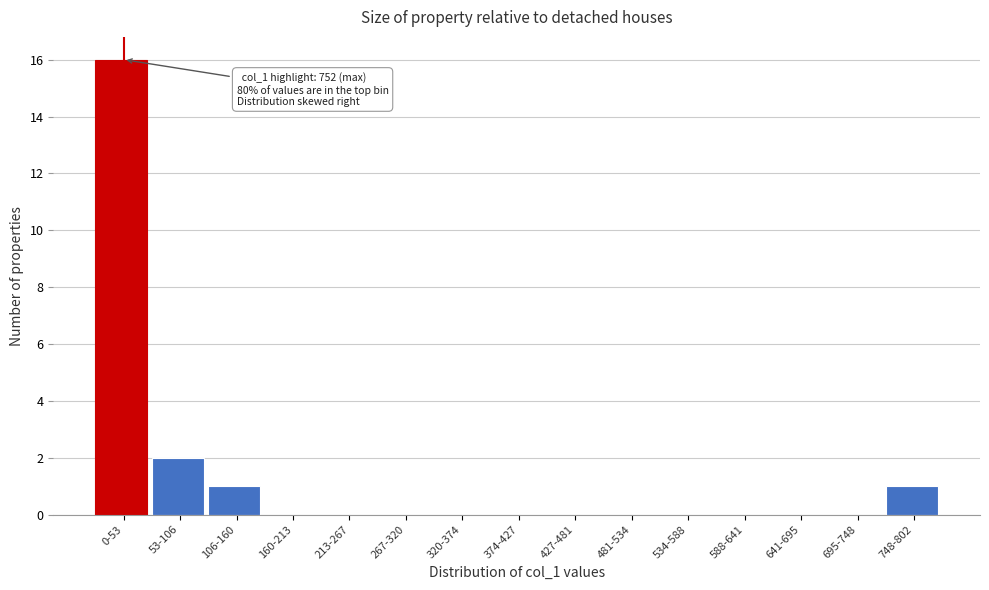

Reading left to right, what are all the values shown in this chart?

0-53=16	53-106=2	106-160=1	160-213=0	213-267=0	267-320=0	320-374=0	374-427=0	427-481=0	481-534=0	534-588=0	588-641=0	641-695=0	695-748=0	748-802=1